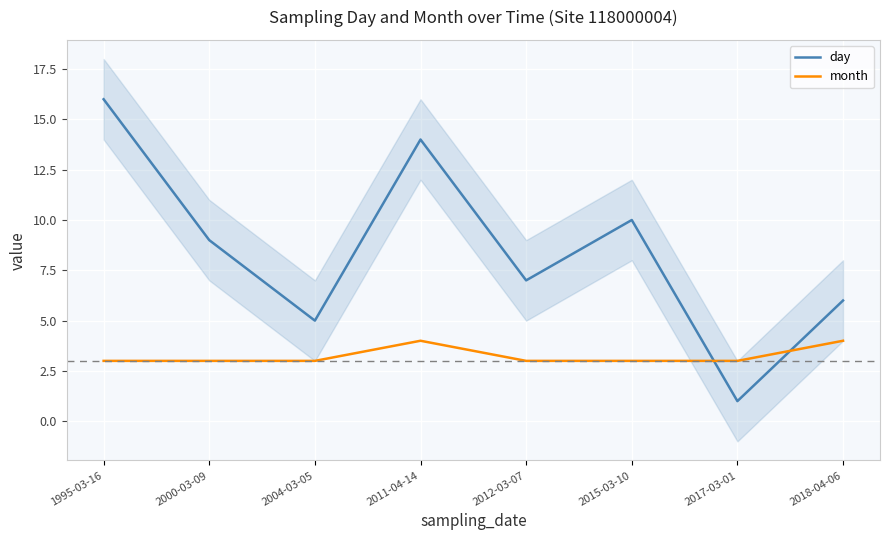

Where is month nearest to the value 3?

1995-03-16